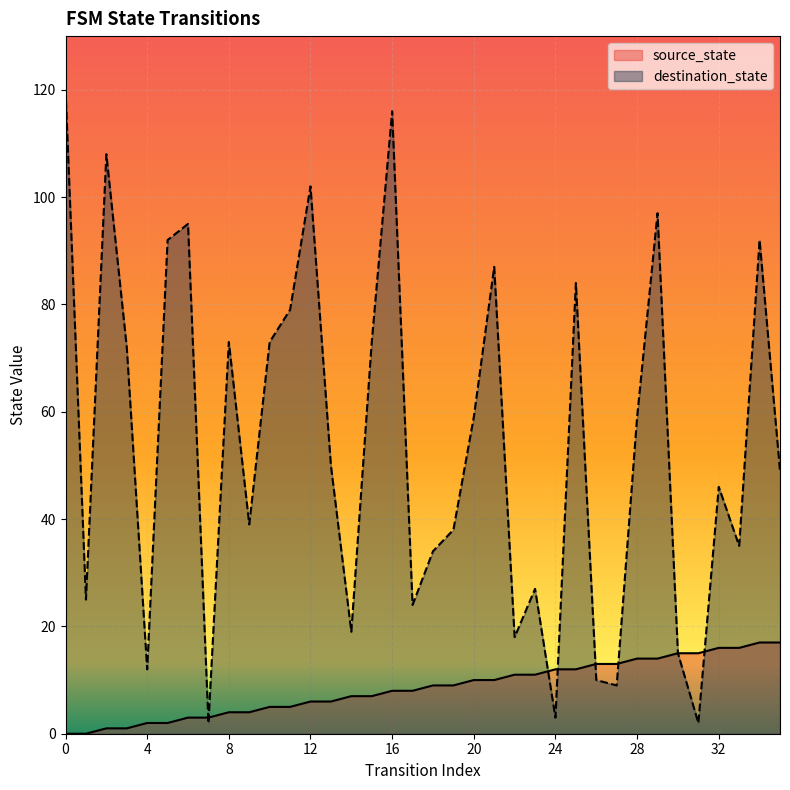

Reading left to right, extract all data points from this chart.

source_state: 0	0	1	1	2	2	3	3	4	4	5	5	6	6	7	7	8	8	9	9	10	10	11	11	12	12	13	13	14	14	15	15	16	16	17	17
destination_state: 120	25	108	72	12	92	95	2	73	39	73	79	102	50	19	73	116	24	34	38	59	87	18	27	3	84	10	9	59	97	15	2	46	35	92	49